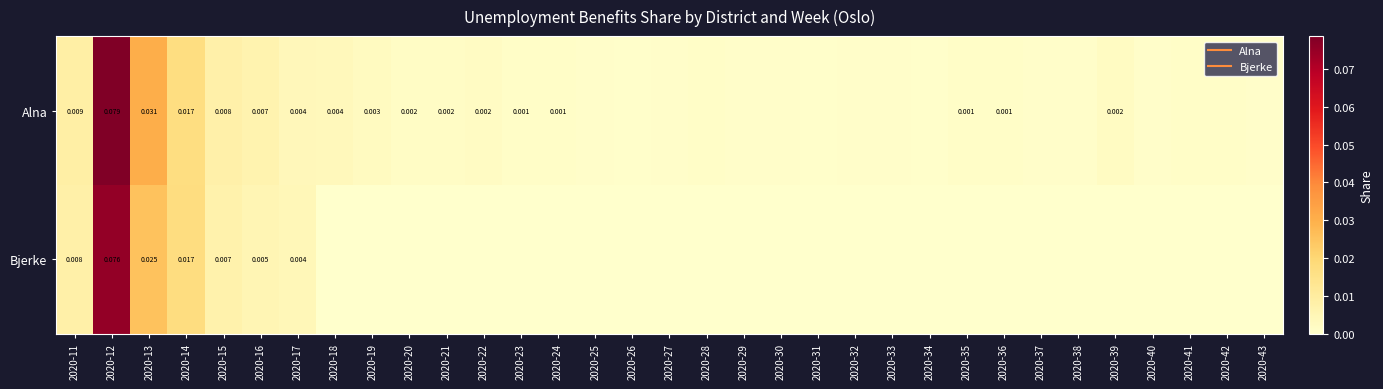

The Alna series shows 0.0 at 2020-21. True or false?

True